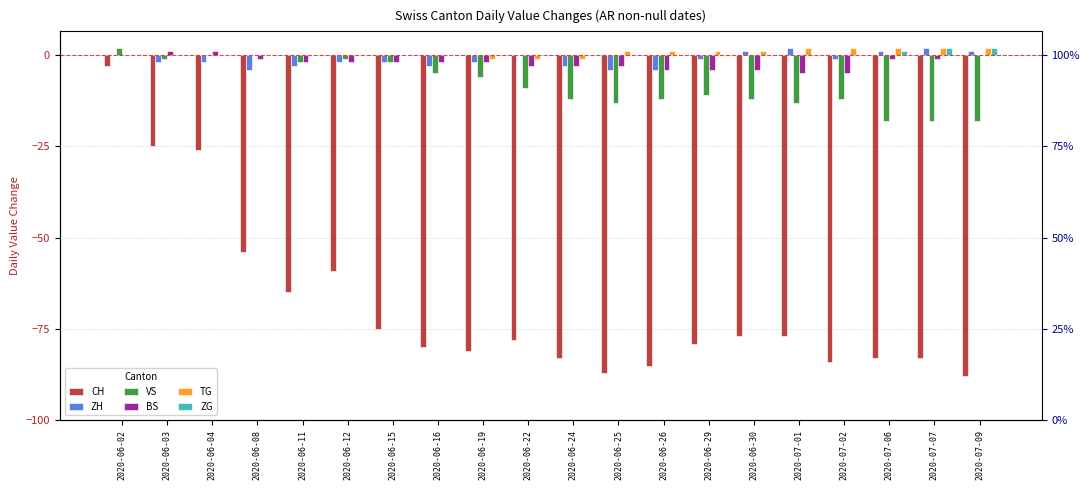

How many data points in CH are above -78?

9